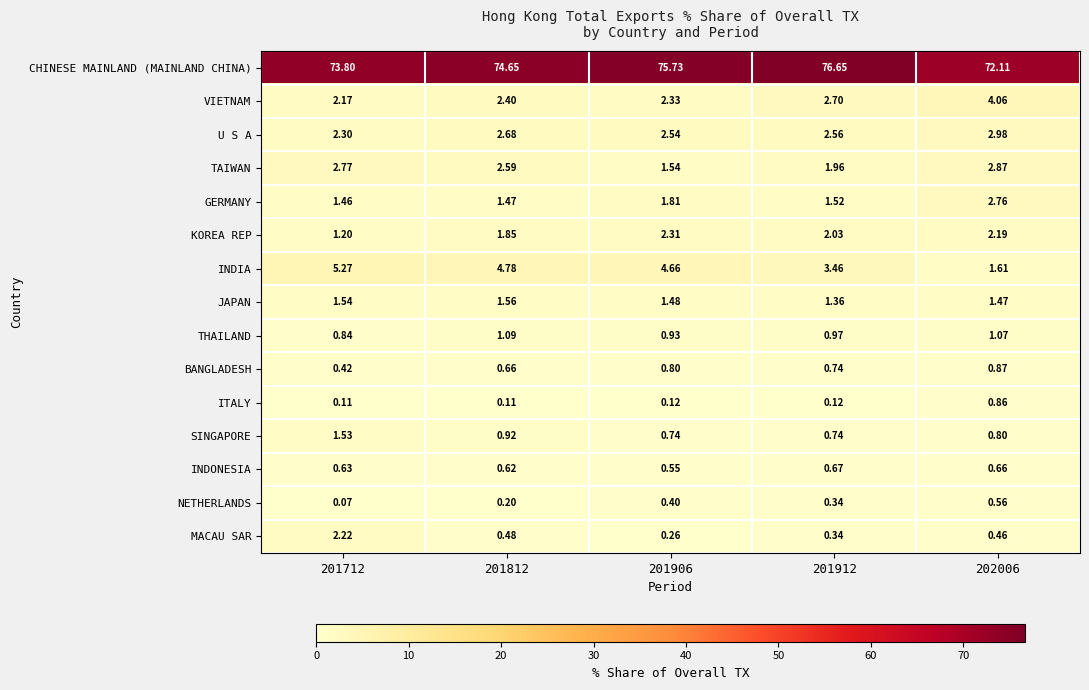

Rank the series at 201712 from highest to lowest value.

CHINESE MAINLAND (MAINLAND CHINA), INDIA, TAIWAN, U S A, MACAU SAR, VIETNAM, JAPAN, SINGAPORE, GERMANY, KOREA REP, THAILAND, INDONESIA, BANGLADESH, ITALY, NETHERLANDS